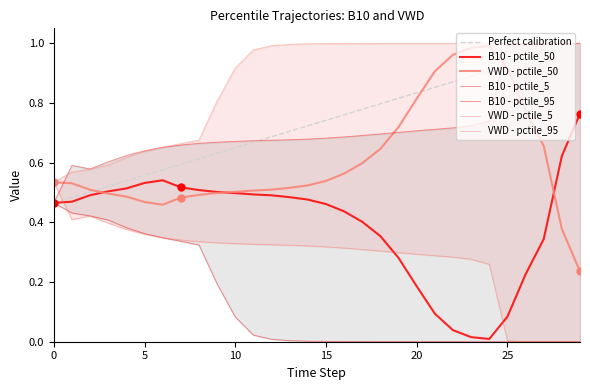

True or false: VWD_pctile_5 has more than 2 points higher than both neighbors.

False